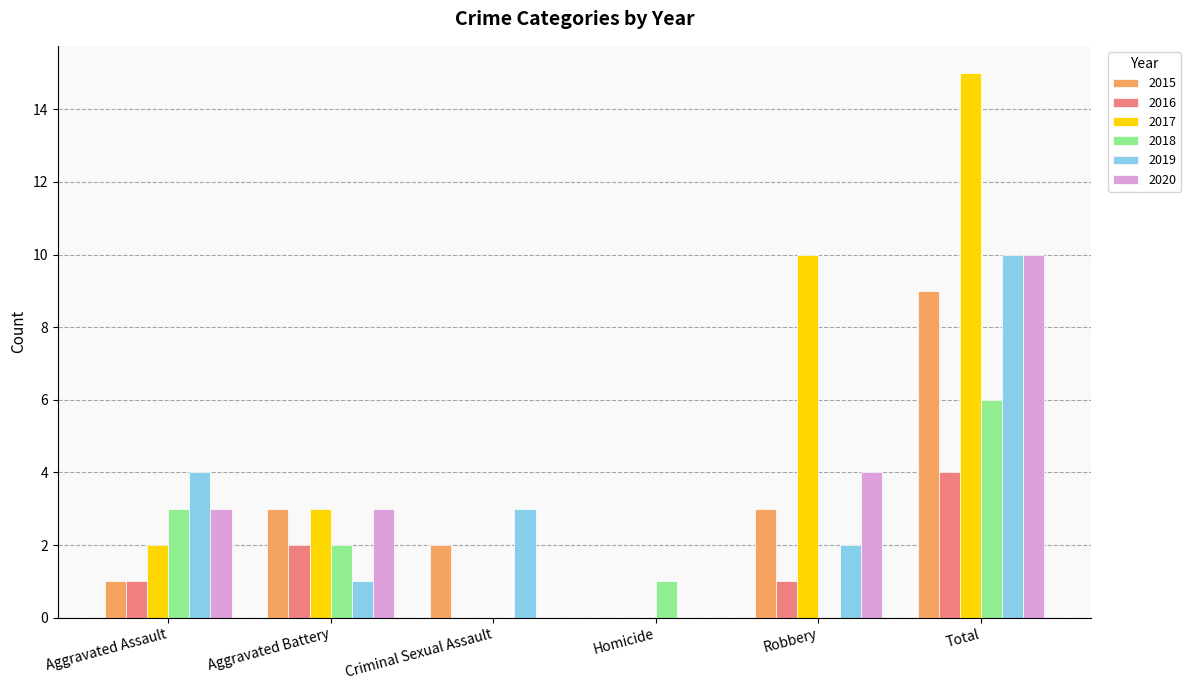

Which category has the highest value across all series?

Total